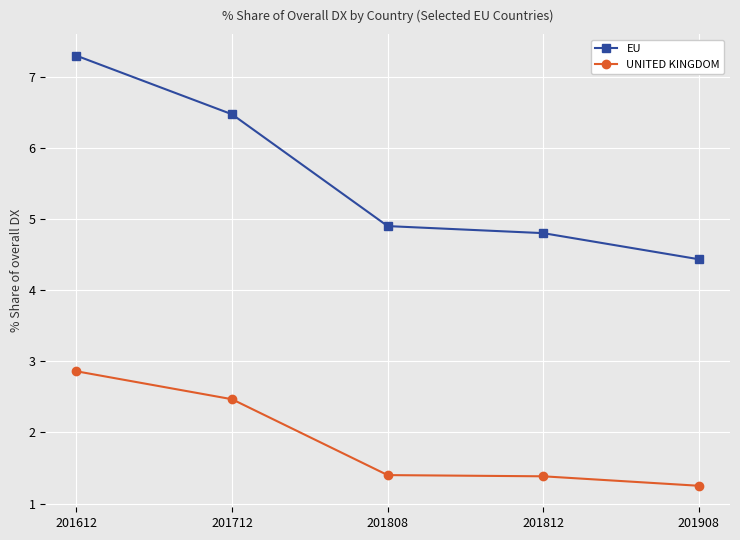

Does the chart have visible grid lines?

Yes